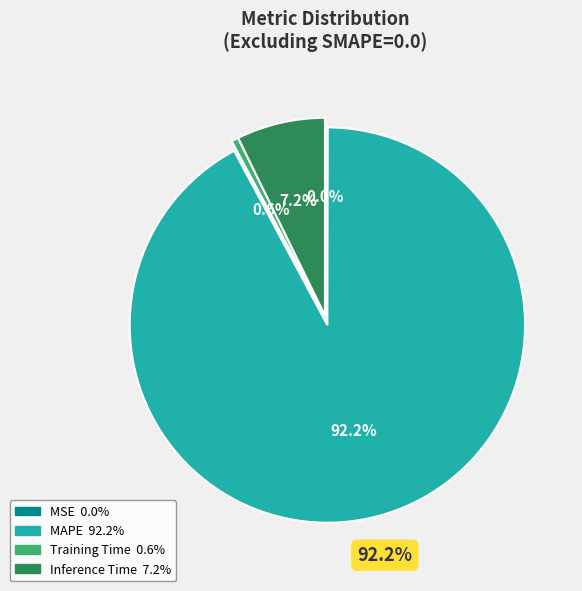

How many segments does this pie chart have?

4